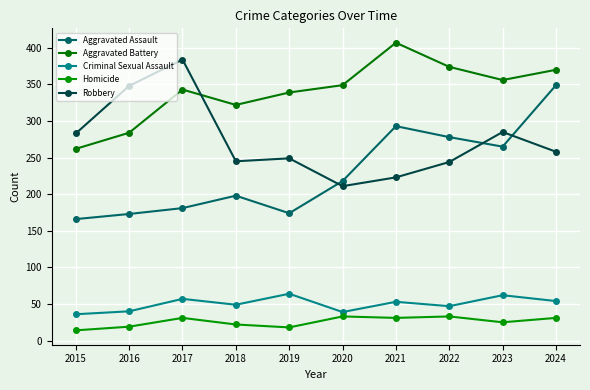

How many data points does each series have?

10